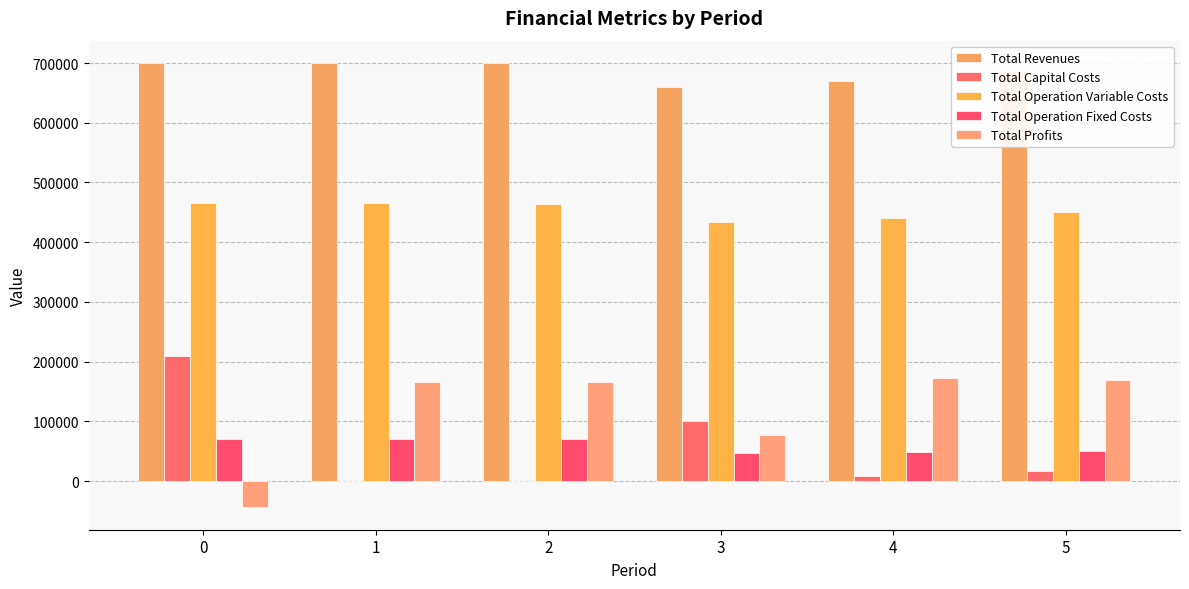

What is the difference between the maximum and minimum values in the Total Profits series?

216439.4